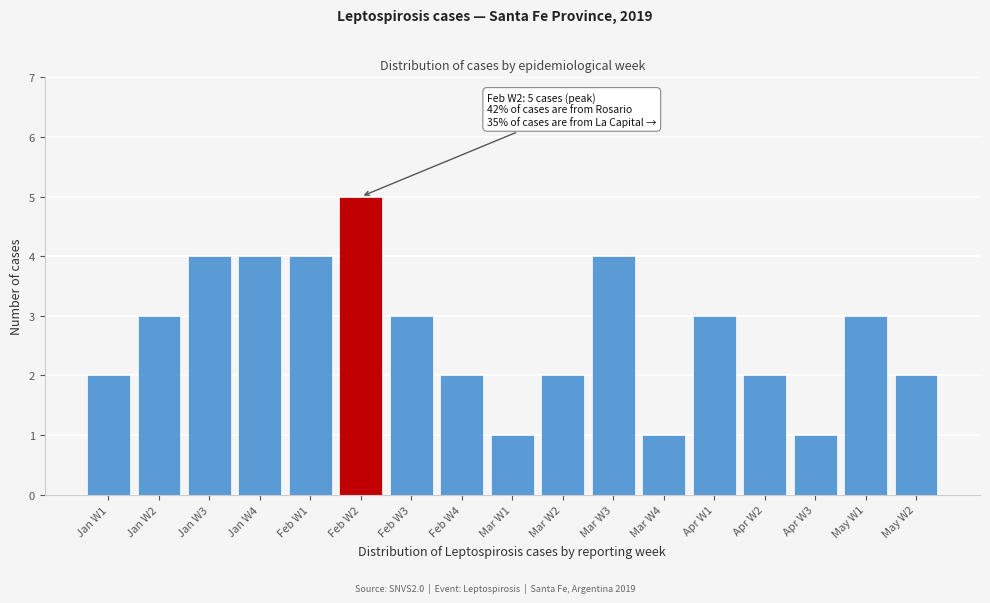

Reading right to left, list all the values displayed in this chart.

May W2=2	May W1=3	Apr W3=1	Apr W2=2	Apr W1=3	Mar W4=1	Mar W3=4	Mar W2=2	Mar W1=1	Feb W4=2	Feb W3=3	Feb W2=5	Feb W1=4	Jan W4=4	Jan W3=4	Jan W2=3	Jan W1=2